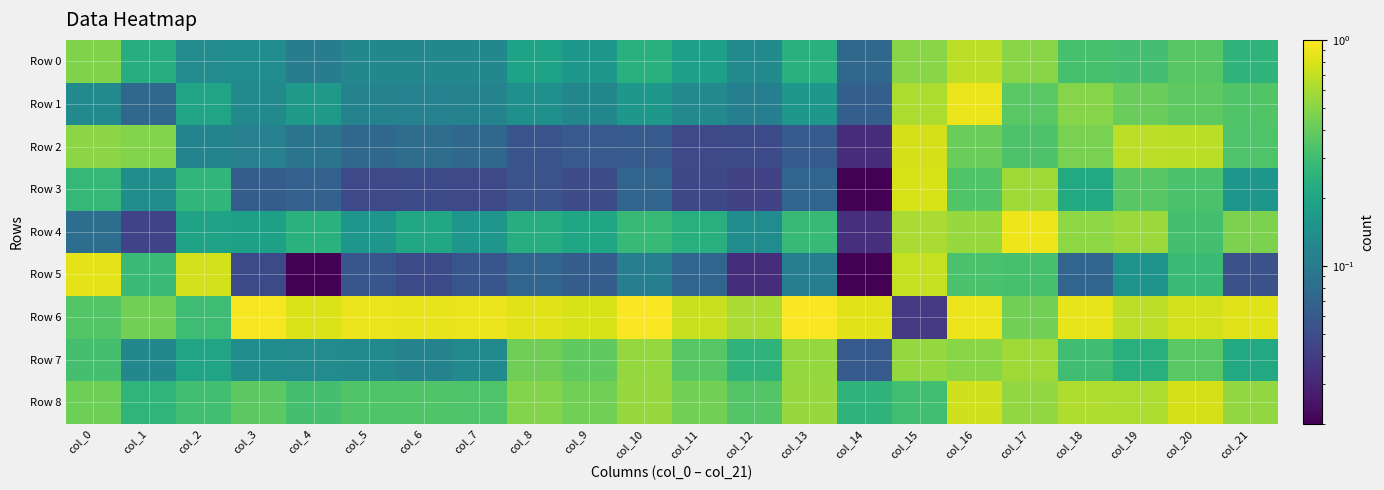

At which category is the sum across all series the highest?

col_16